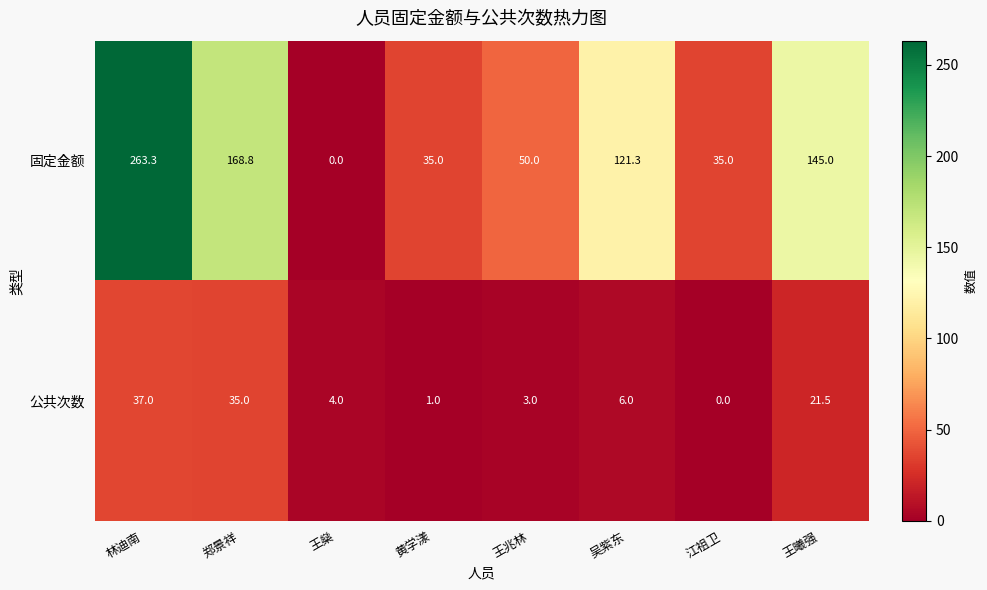

Rank the series by their maximum value, from highest to lowest.

固定金额, 公共次数